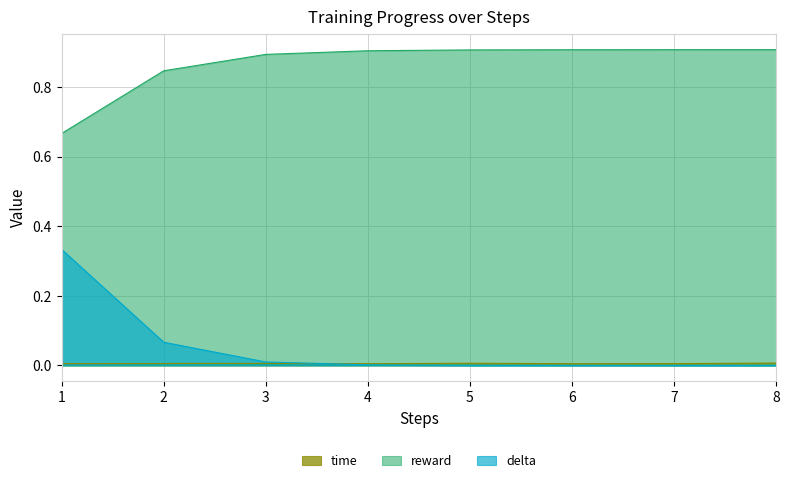

True or false: reward has a value of 0.3 at 8.

False